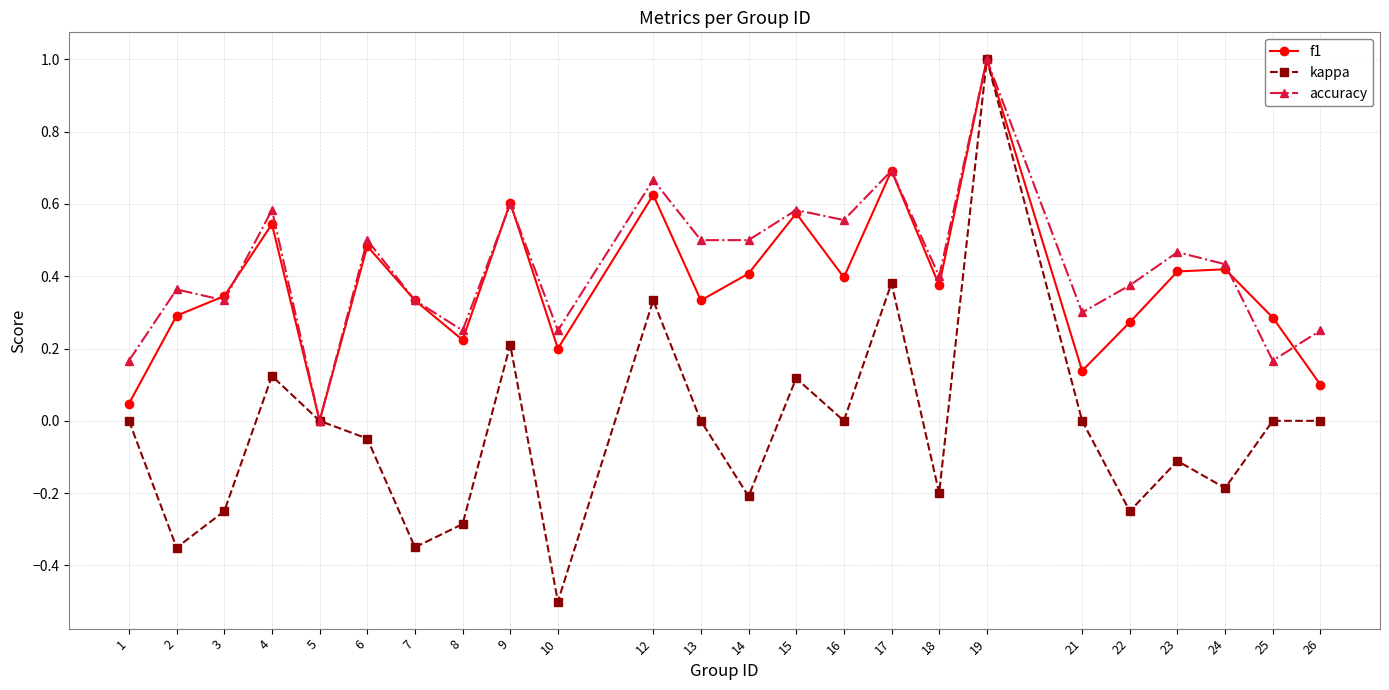

At which category does accuracy reach its first local peak?

2